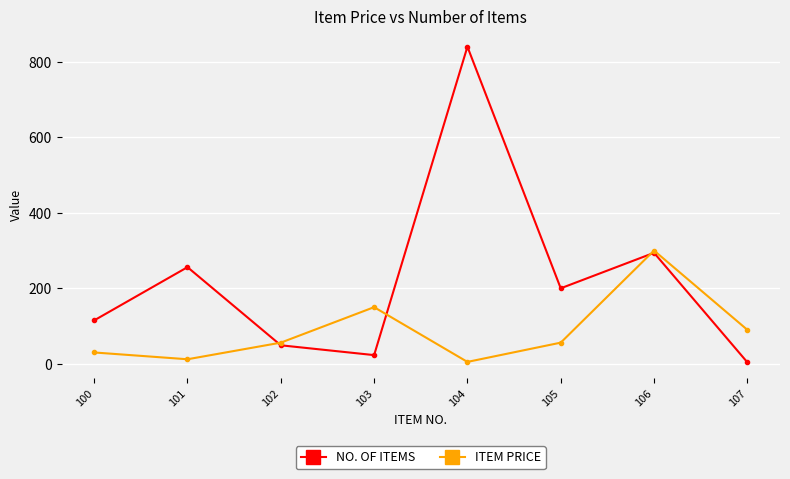

Which series has the largest range (max minus min)?

NO. OF ITEMS